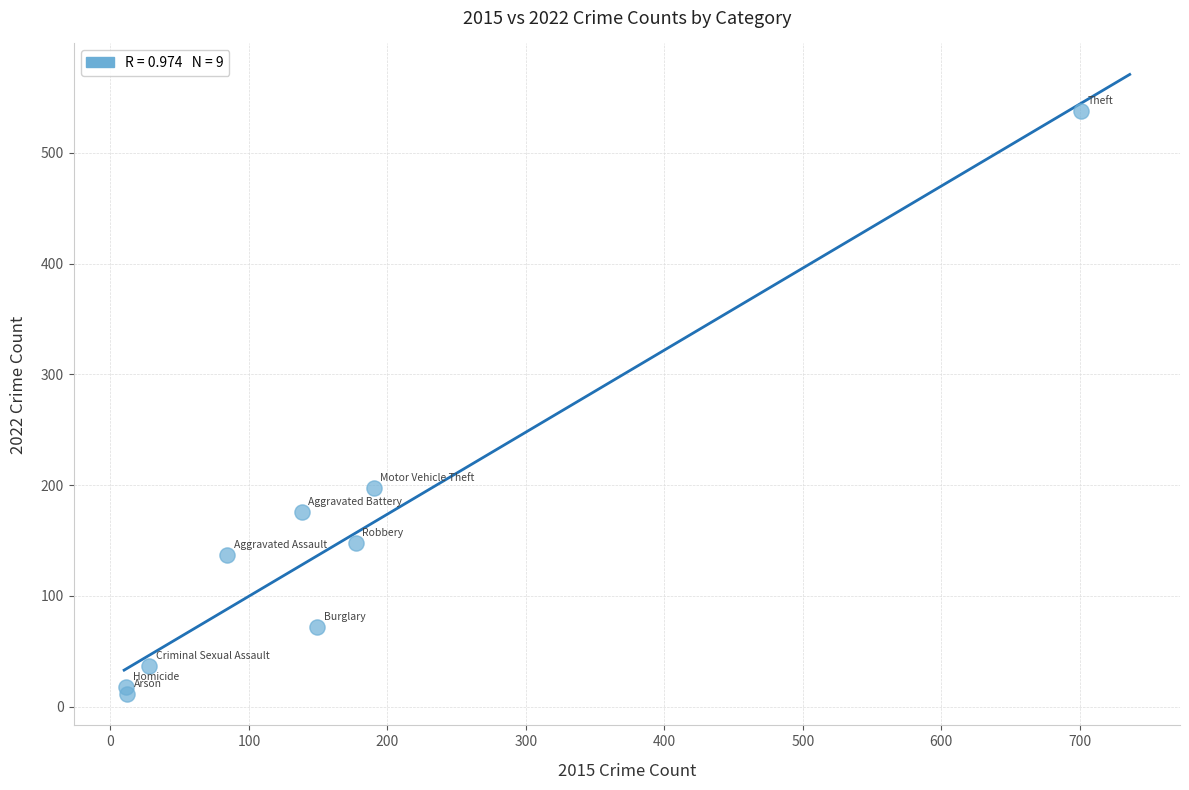

What is the average Y value?

148